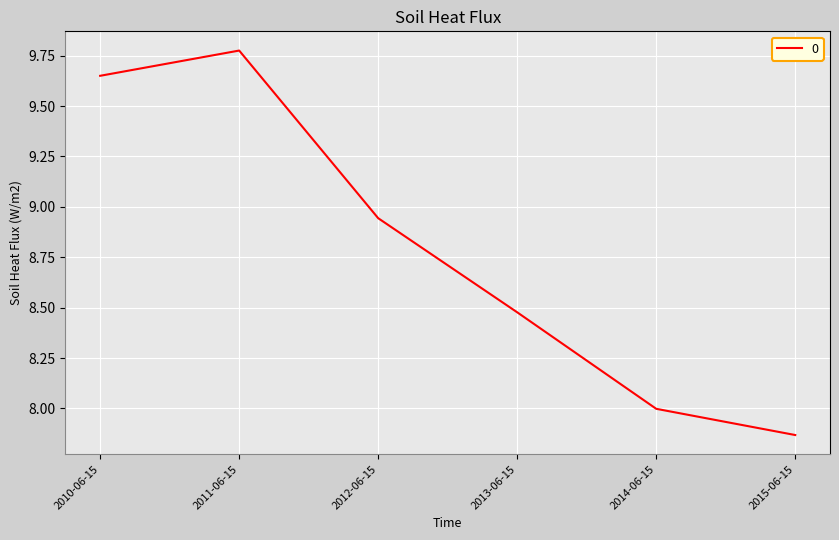

List the labels in order of value, largest first.

2011-06-15, 2010-06-15, 2012-06-15, 2013-06-15, 2014-06-15, 2015-06-15